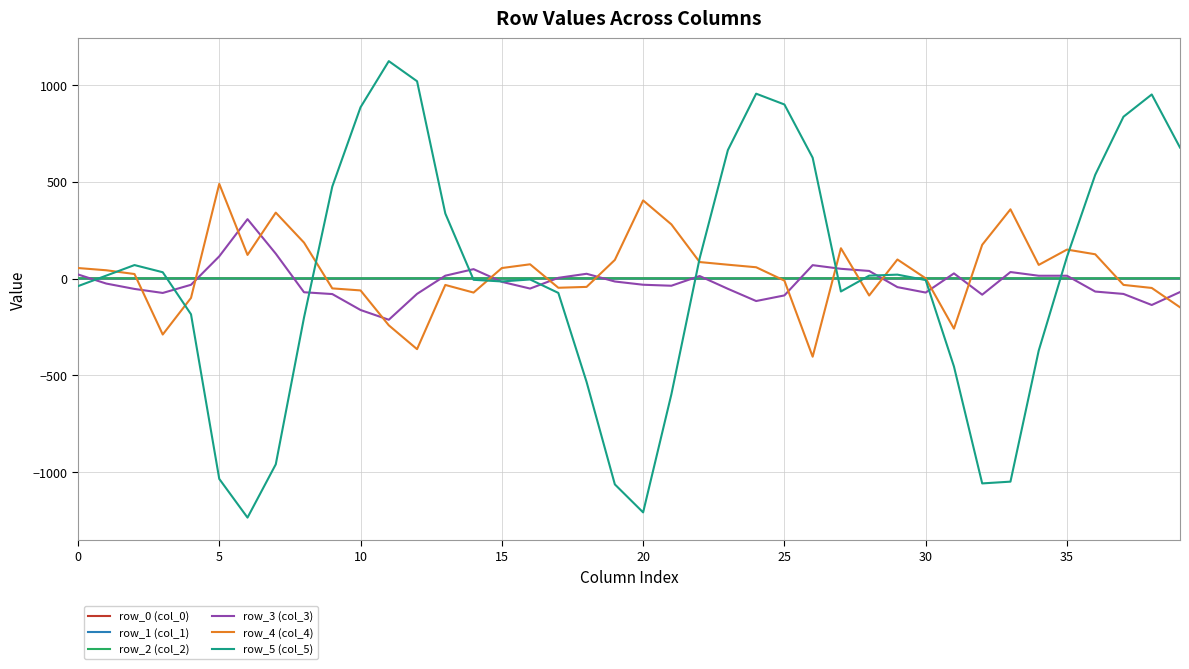

Which series has the largest range (max minus min)?

row_5 (col_5)